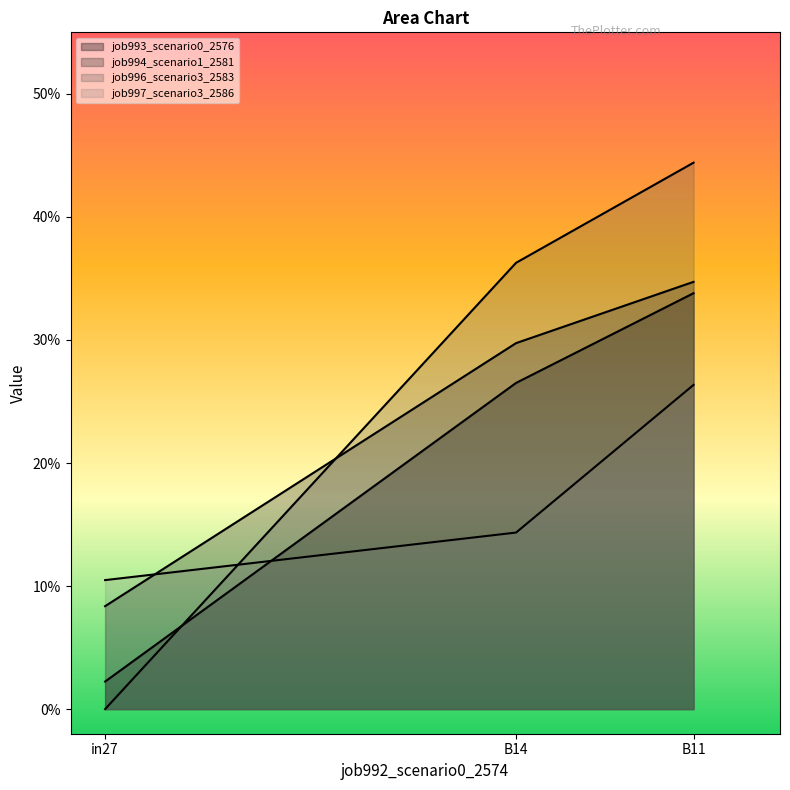

Rank the series at in27 from highest to lowest value.

job997_scenario3_2586, job994_scenario1_2581, job993_scenario0_2576, job996_scenario3_2583